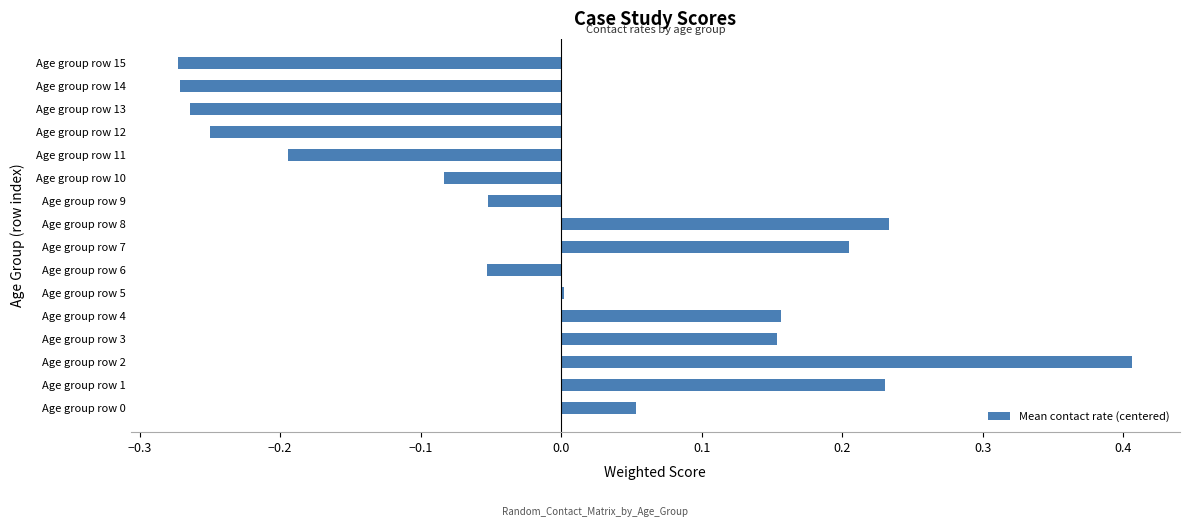

Count the number of categories in the chart.

16